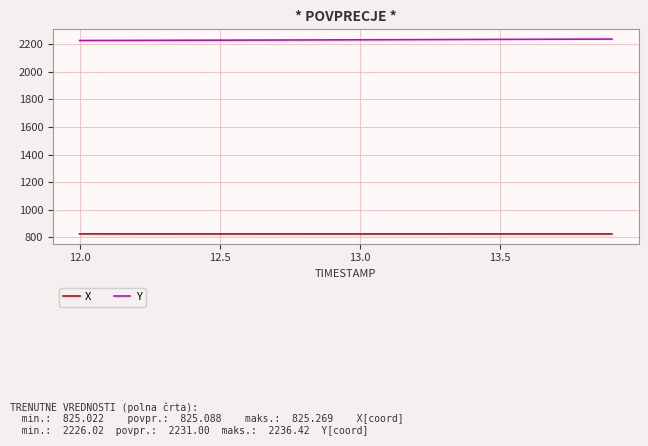

True or false: Y and X cross at least once.

False